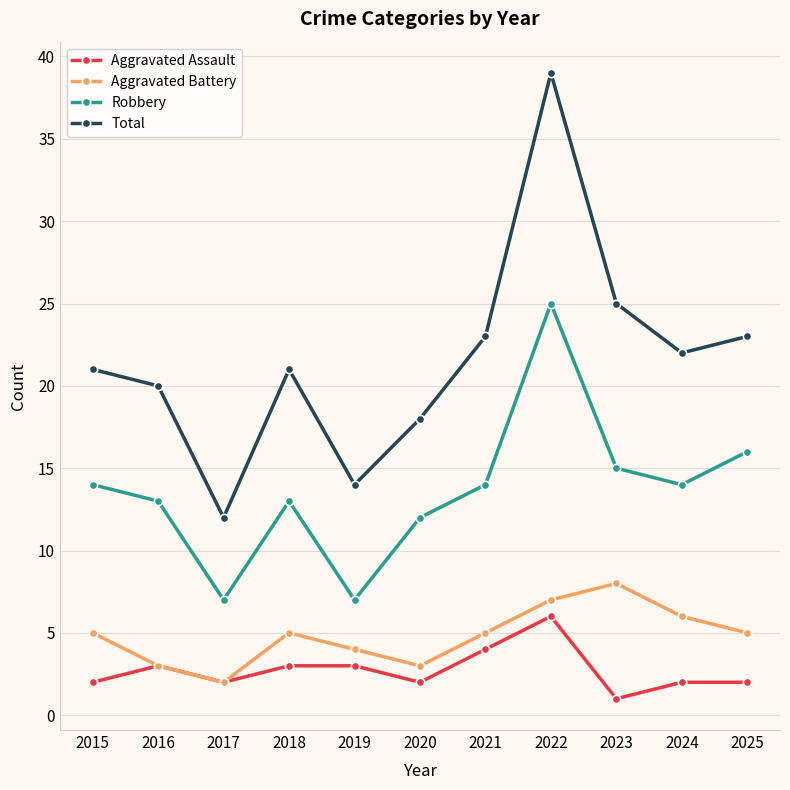

Reading left to right, list all the values displayed in this chart.

Aggravated Assault: 2015=2	2016=3	2017=2	2018=3	2019=3	2020=2	2021=4	2022=6	2023=1	2024=2	2025=2
Aggravated Battery: 2015=5	2016=3	2017=2	2018=5	2019=4	2020=3	2021=5	2022=7	2023=8	2024=6	2025=5
Robbery: 2015=14	2016=13	2017=7	2018=13	2019=7	2020=12	2021=14	2022=25	2023=15	2024=14	2025=16
Total: 2015=21	2016=20	2017=12	2018=21	2019=14	2020=18	2021=23	2022=39	2023=25	2024=22	2025=23